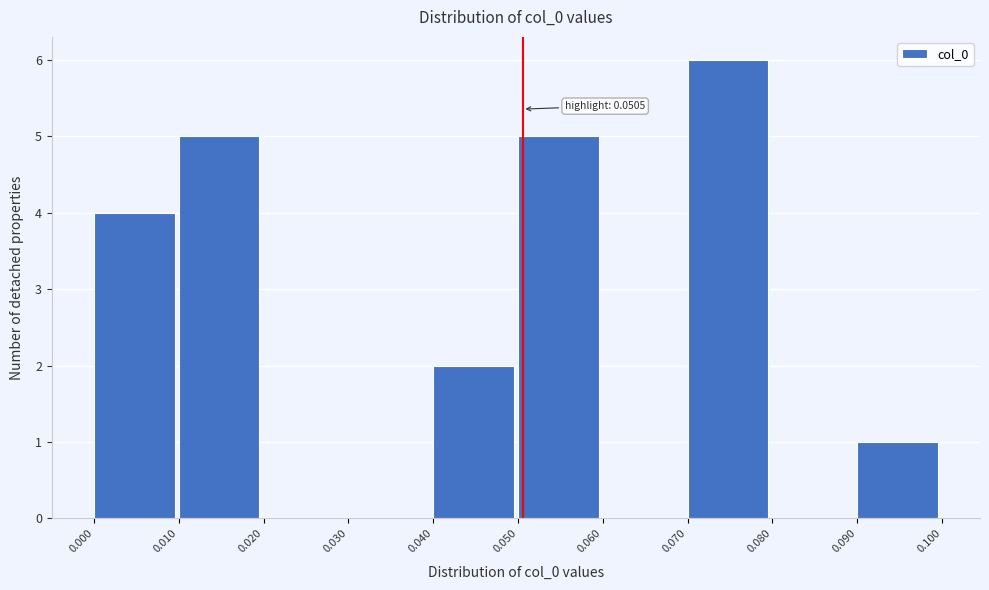

Over which range of the x-axis is the bar tallest?

0.070 to 0.080